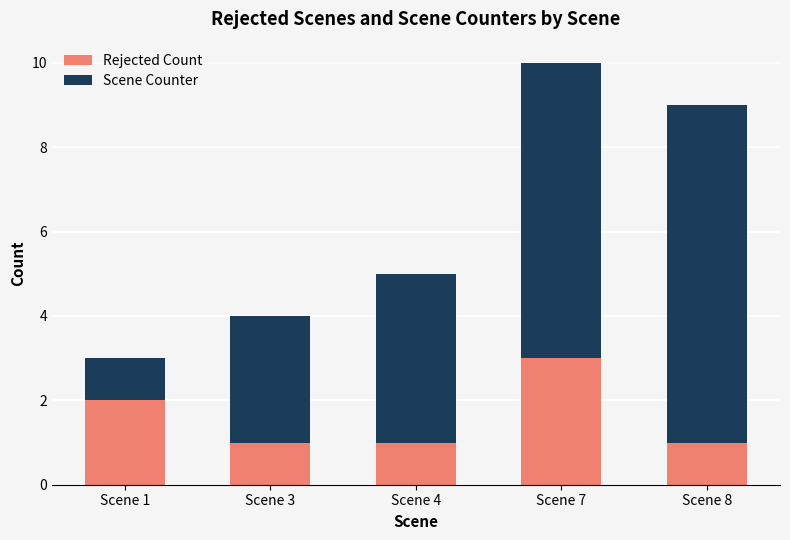

Reading left to right, list the values for the Rejected Count series.

Scene 1=2	Scene 3=1	Scene 4=1	Scene 7=3	Scene 8=1